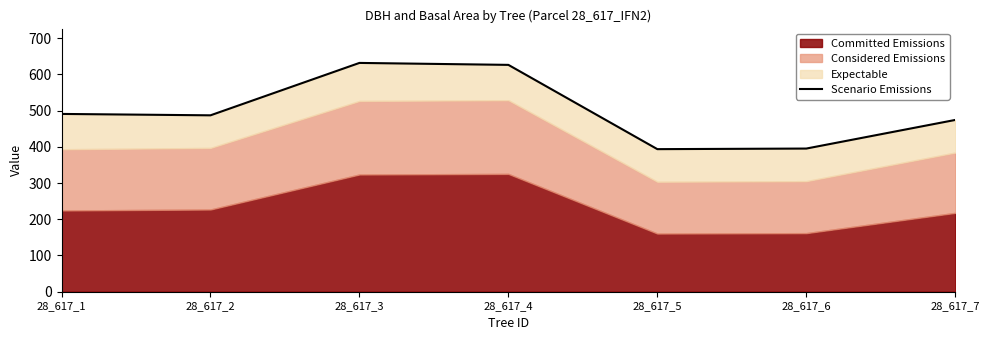

Which category has the lowest value across all series?

28_617_5